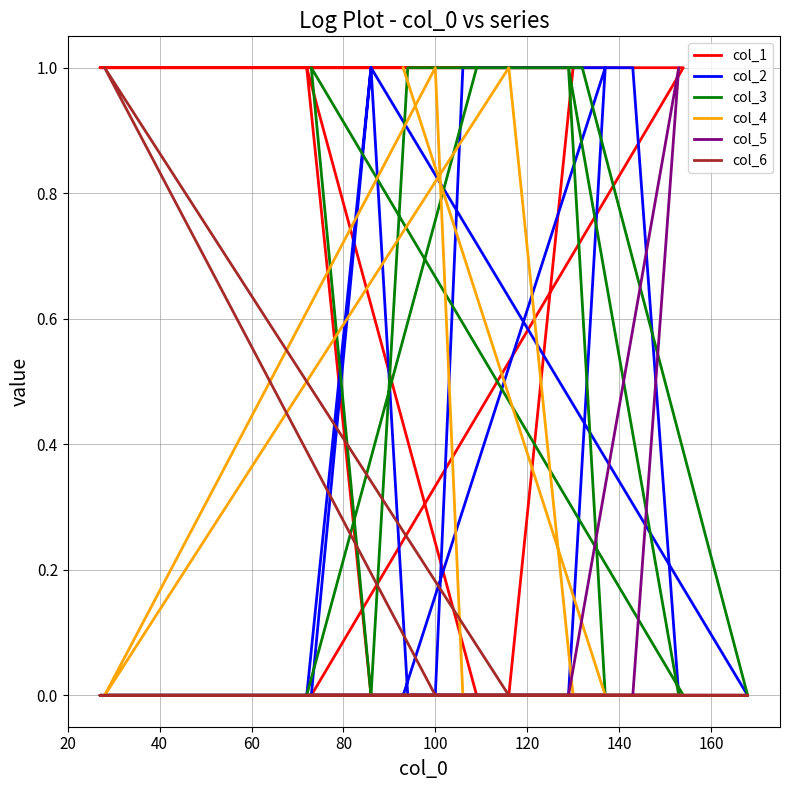

What is the spread (max minus min) of values at 160?

1